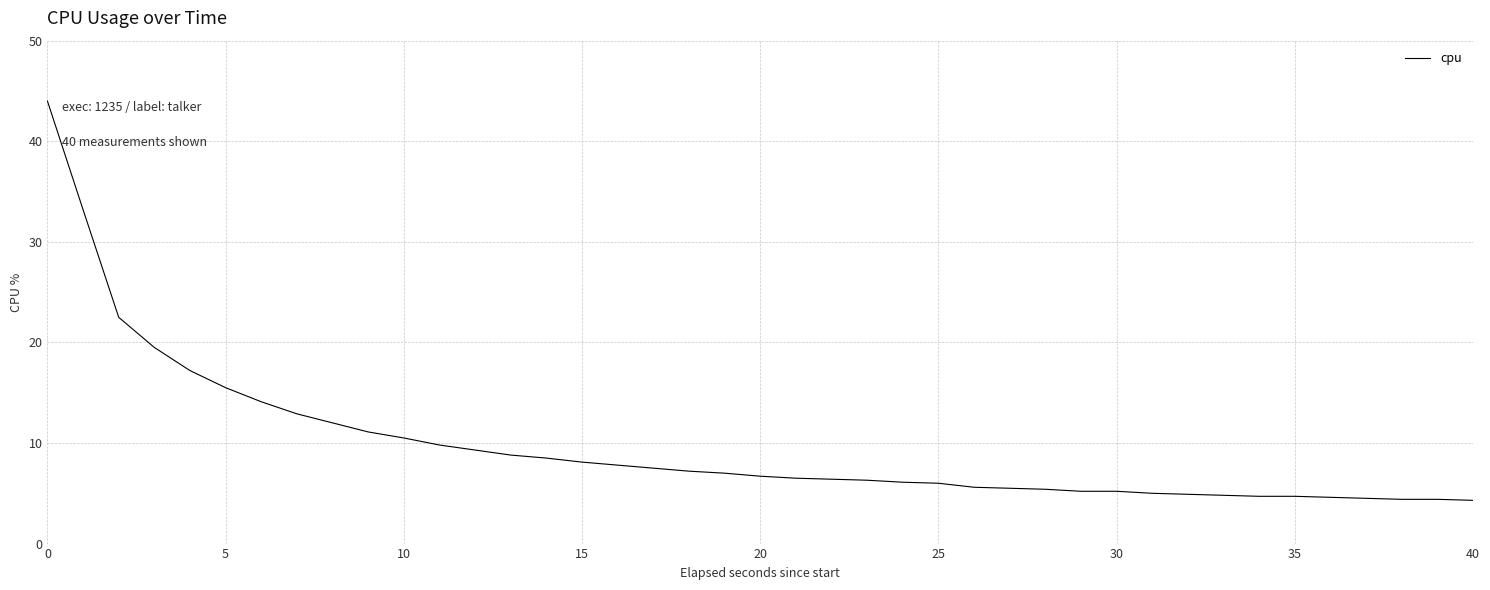

How many lines are shown in the chart?

1